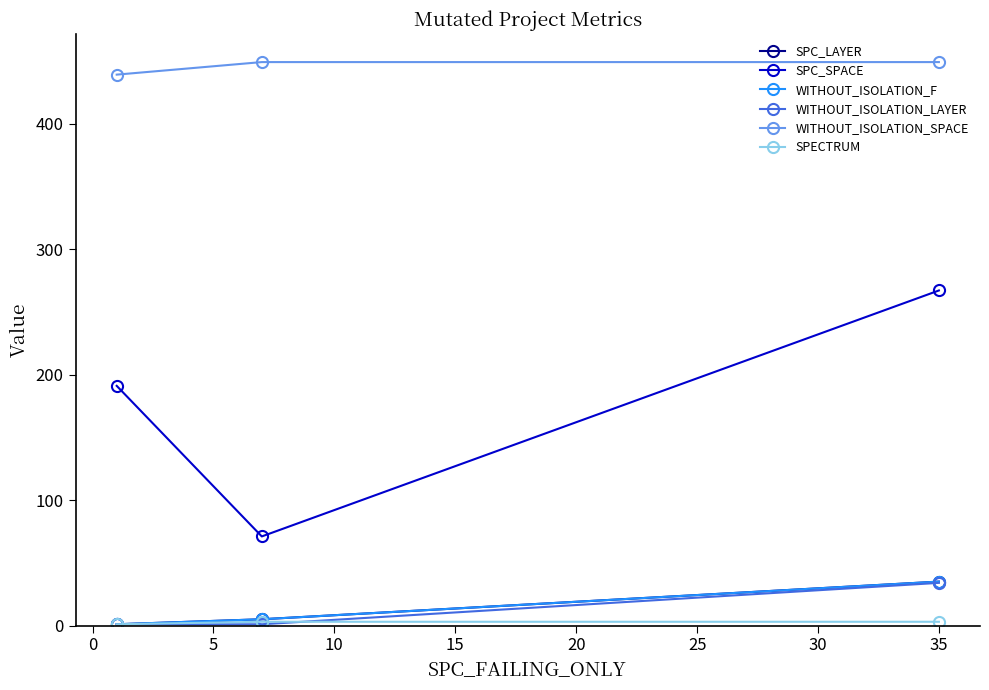

How many data points in SPC_LAYER are less than 5?

1